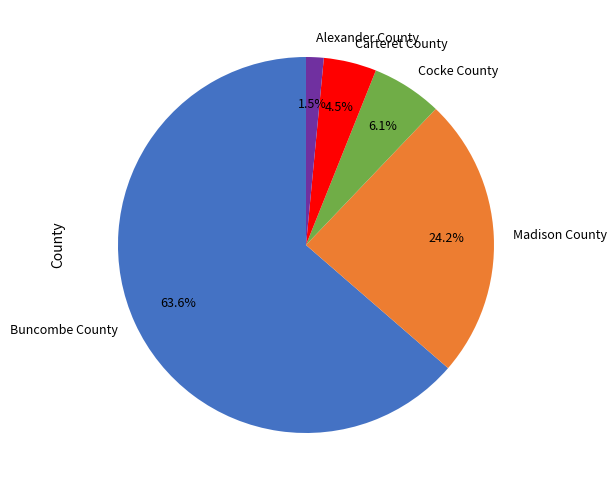

How much of the chart is everything except Carteret County?

95.5%